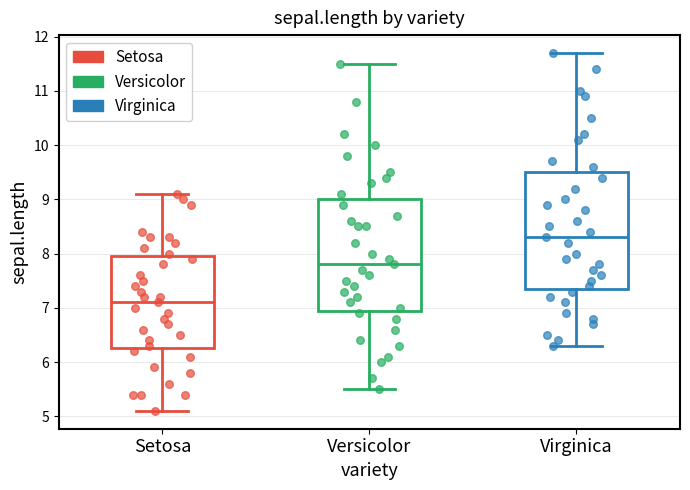

Reading left to right, read every box against the y-axis: the position of its median line, the range the box covers, and the ends of its whiskers. The values are not printed on the chart, so give them approximately, as read against the axis.

Setosa: median 7.1, box 6.3 to 8.0, whiskers 5.1 to 9.1
Versicolor: median 7.8, box 7.0 to 9.0, whiskers 5.5 to 11.5
Virginica: median 8.3, box 7.4 to 9.5, whiskers 6.3 to 11.7